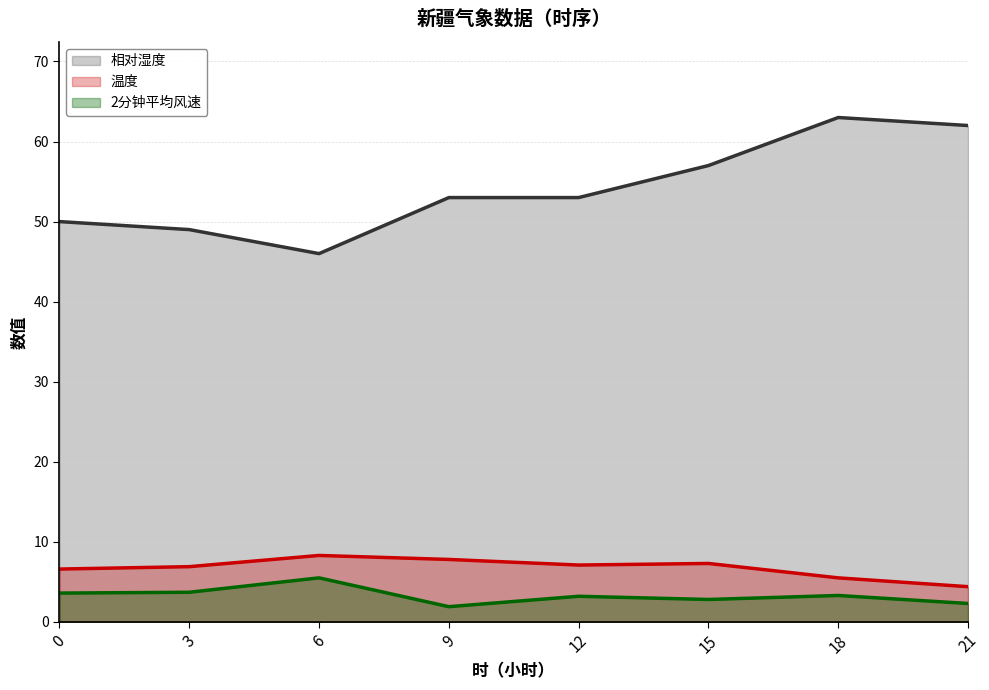

What is the maximum value for 2分钟平均风速?

5.5